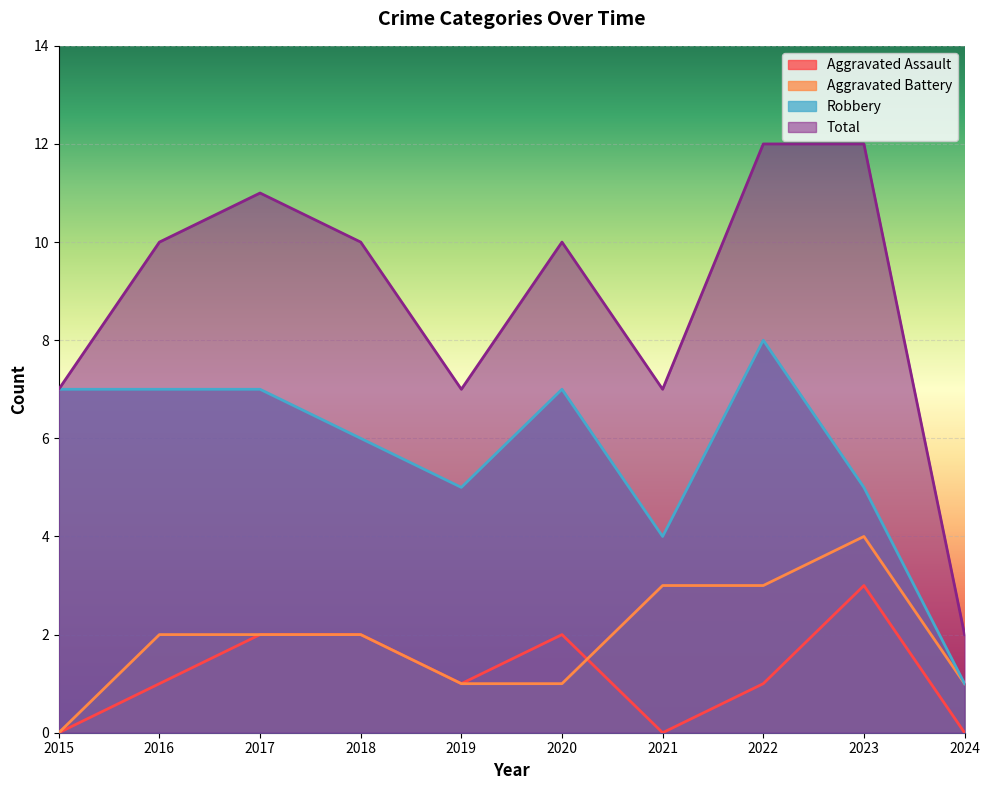

Count the Total values in the range 7 to 11.

7